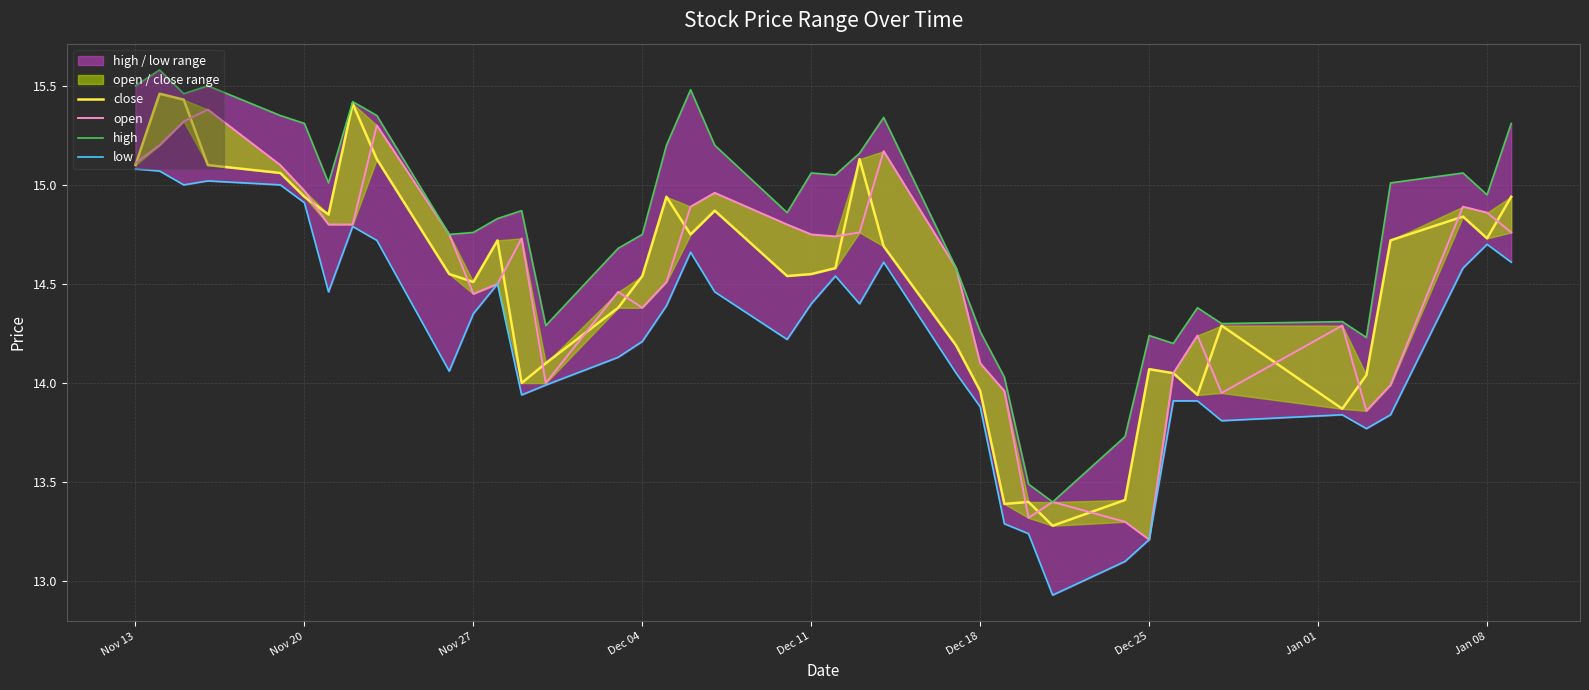

Where does the high series first go above 14?

Nov 13